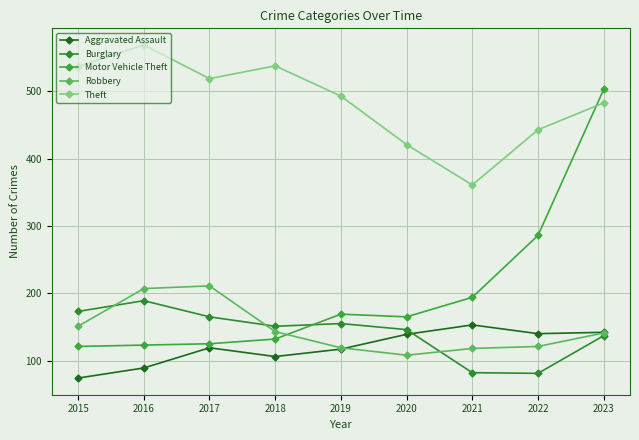

How many values in the Motor Vehicle Theft series are below 165?

4